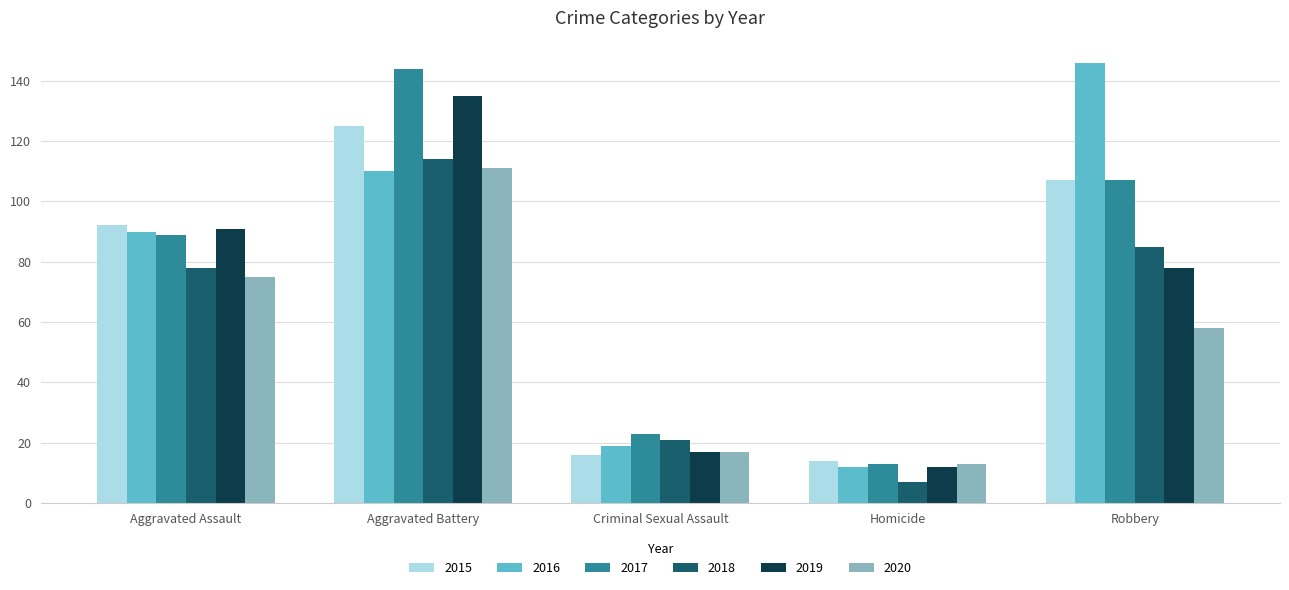

What is the difference between the 2015 values at Aggravated Assault and Robbery?

15